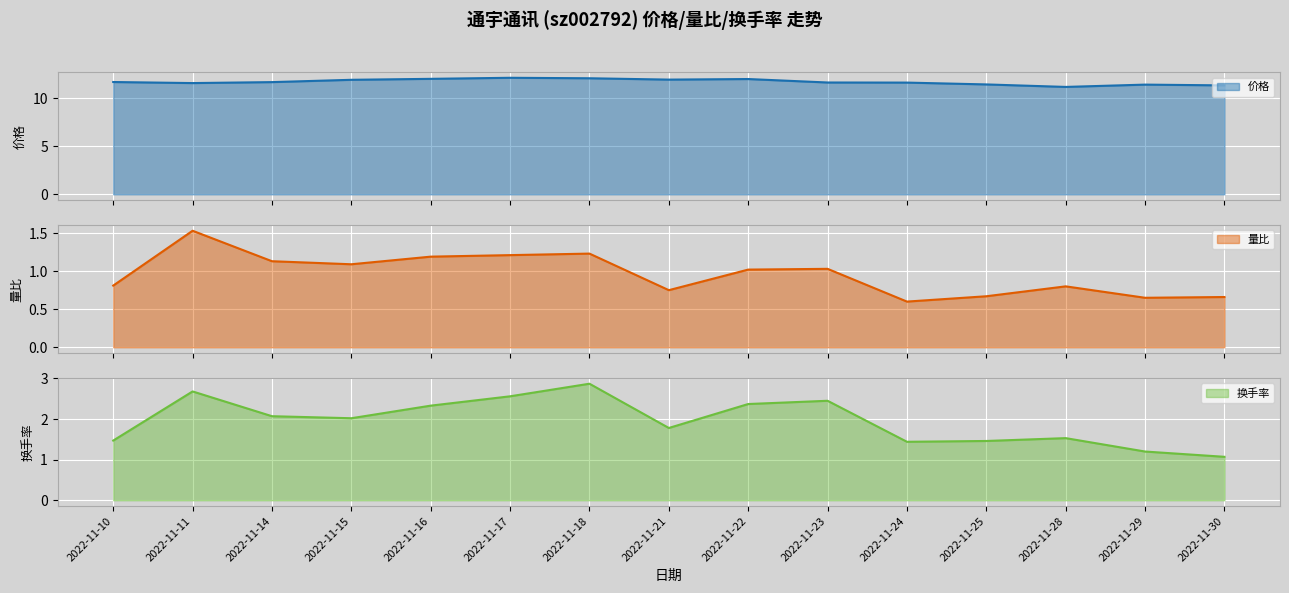

Reading left to right, extract all data points from this chart.

价格 line: 11.7	11.6	11.7	11.9	12.0	12.1	12.1	11.9	12.0	11.6	11.6	11.4	11.2	11.4	11.3
量比 line: 0.8	1.5	1.1	1.1	1.2	1.2	1.2	0.8	1.0	1.0	0.6	0.7	0.8	0.7	0.7
换手率 line: 1.5	2.7	2.1	2.0	2.3	2.6	2.9	1.8	2.4	2.5	1.4	1.5	1.5	1.2	1.1